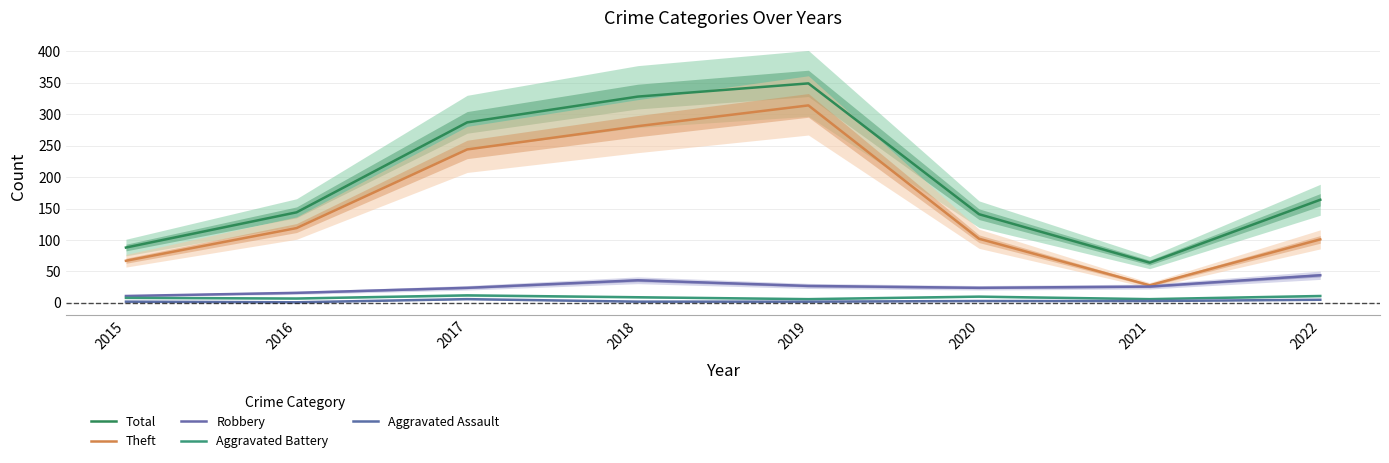

In Aggravated Assault, how many points are higher than both neighbors (excluding endpoints)?

1